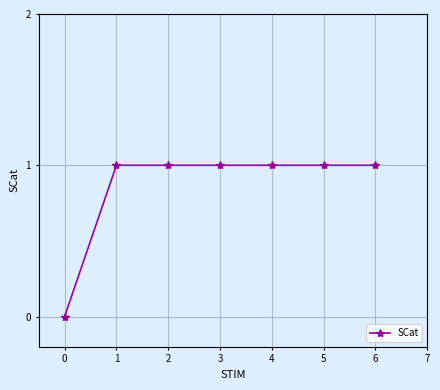

What is the value of the 2nd point from the left?

1